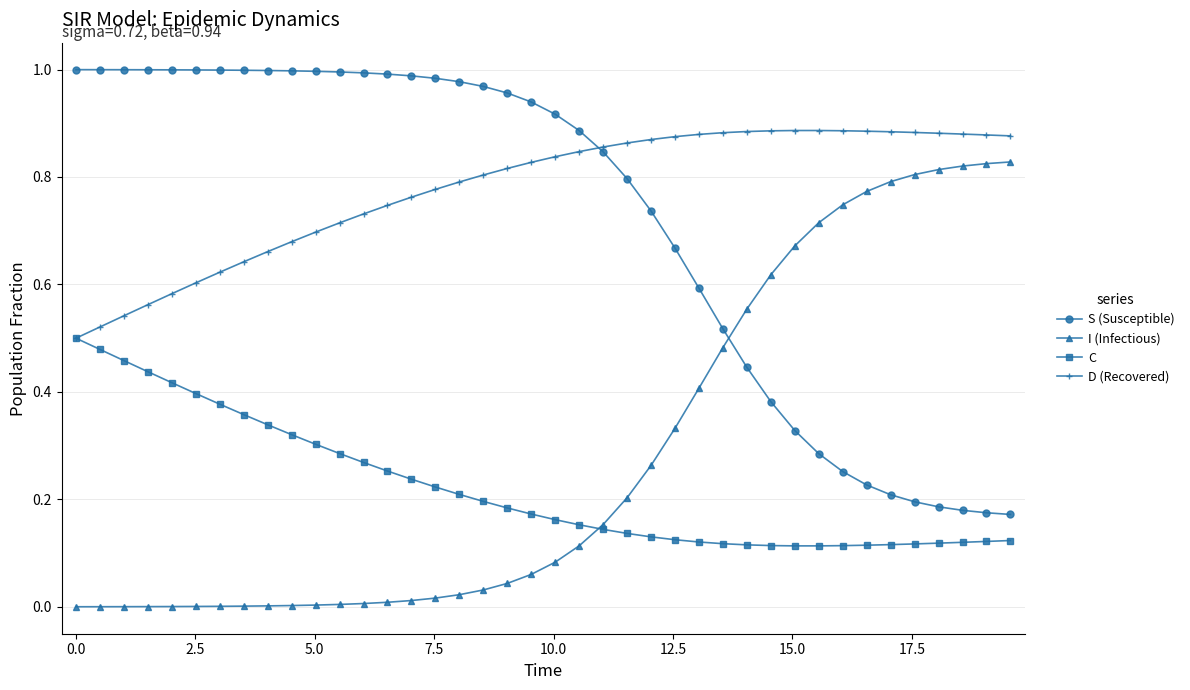

Which series ends up on top after the final intersection of I (Infectious) and S (Susceptible)?

I (Infectious)